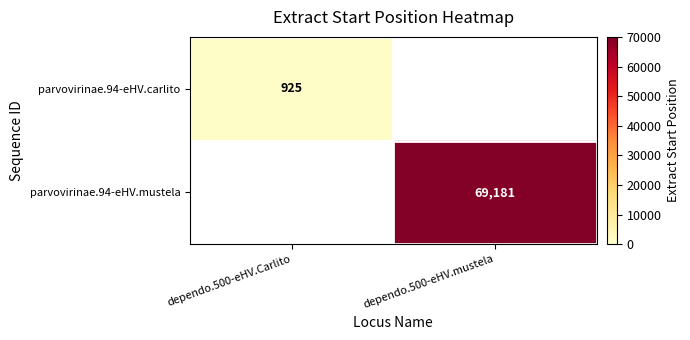

The parvovirinae.94-eHV.mustela series shows 69181 at dependo.500-eHV.mustela. True or false?

True